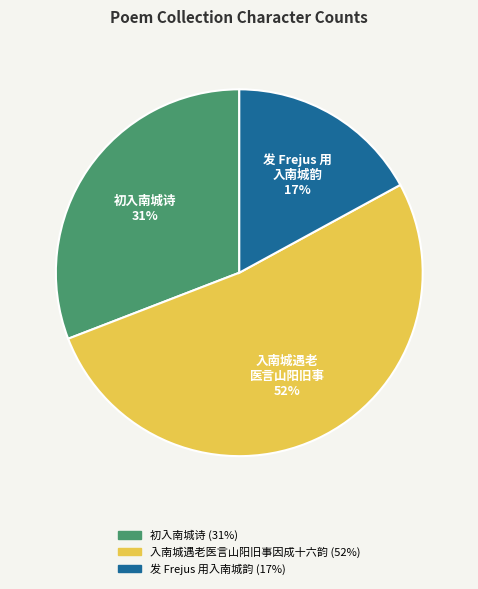

Is there any slice that represents more than half of the pie?

Yes